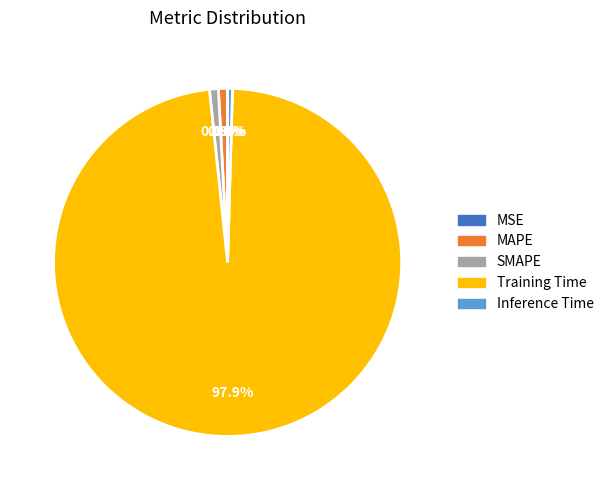

What percentage is NOT represented by MAPE?

99.2%